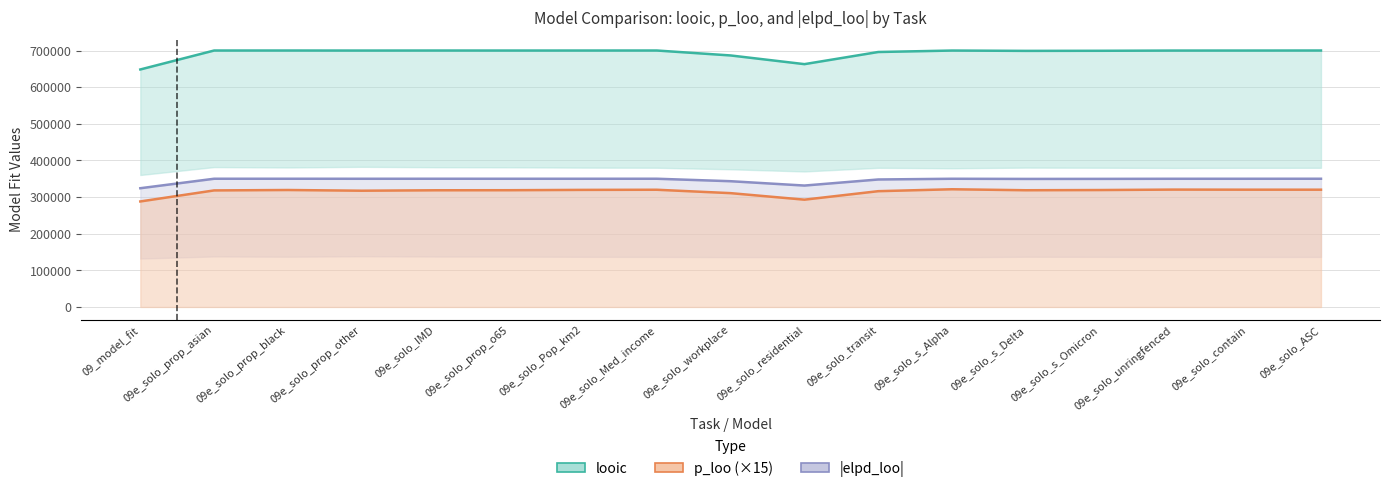

Which series has the largest total across all categories?

looic